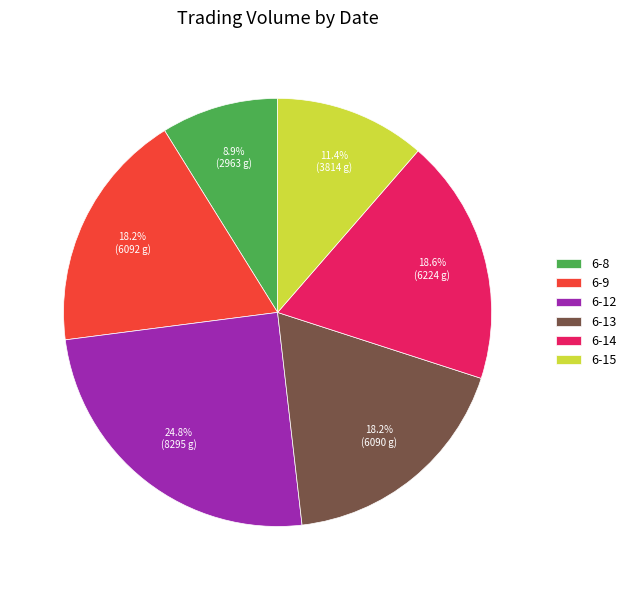

How much of the chart is everything except 6-14?

81.4%